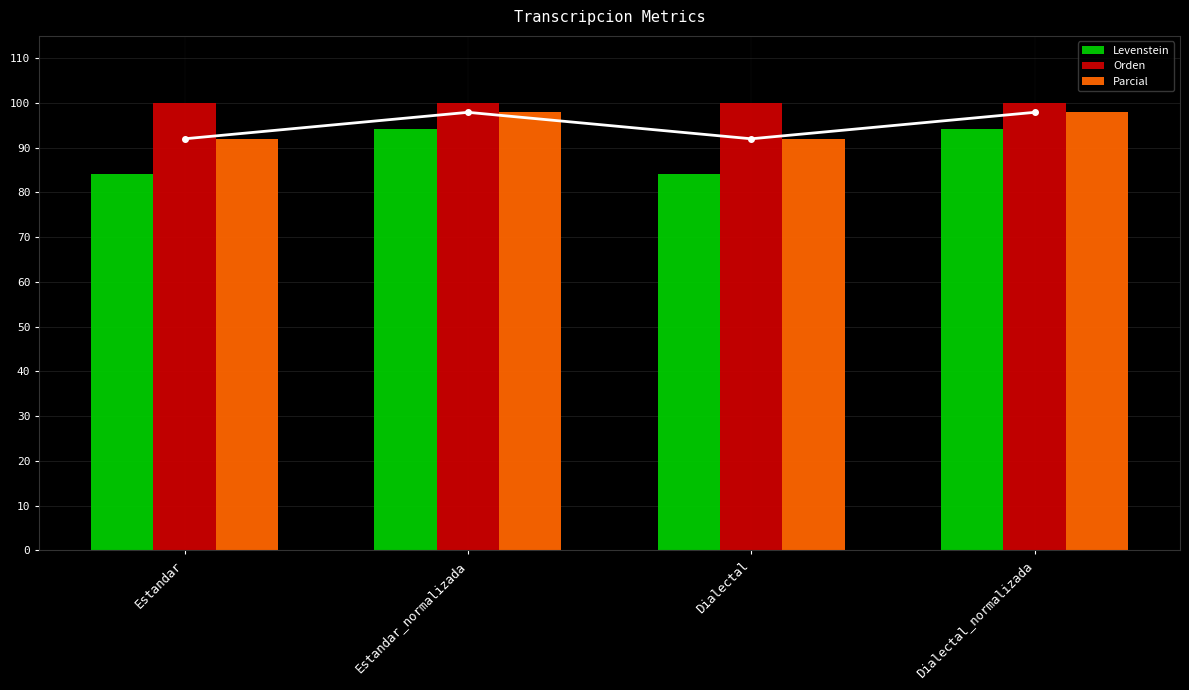

What is the greatest value displayed?

100.0